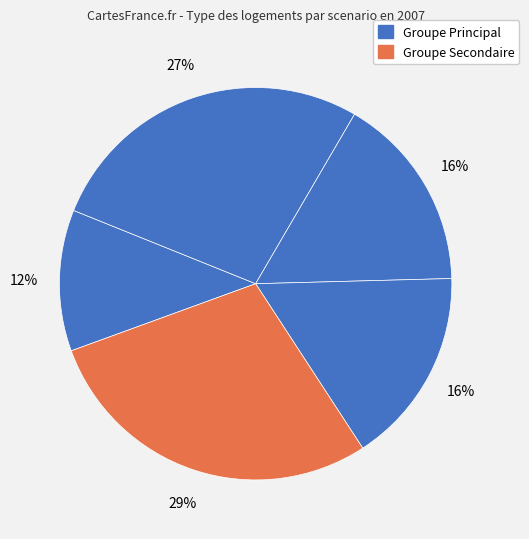

Count the number of slices in the pie.

5